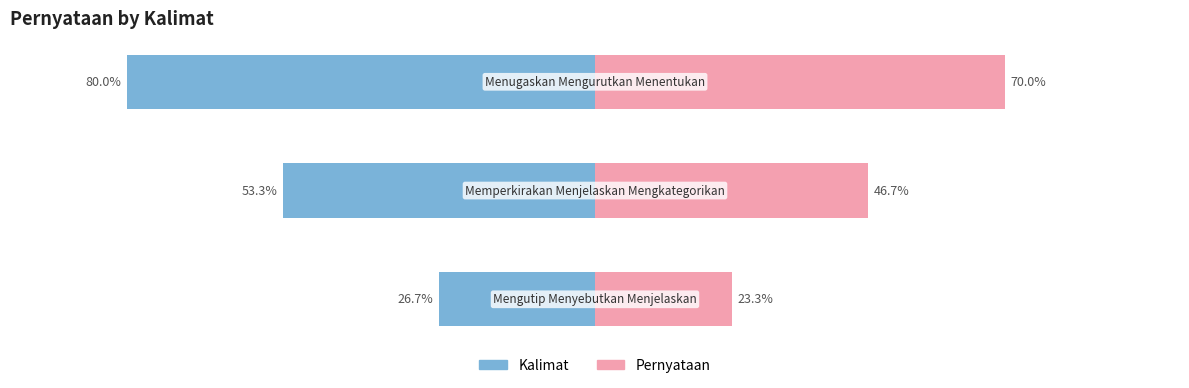

What is the label of the 2nd bar from the right?

Memperkirakan Menjelaskan Mengkategorikan